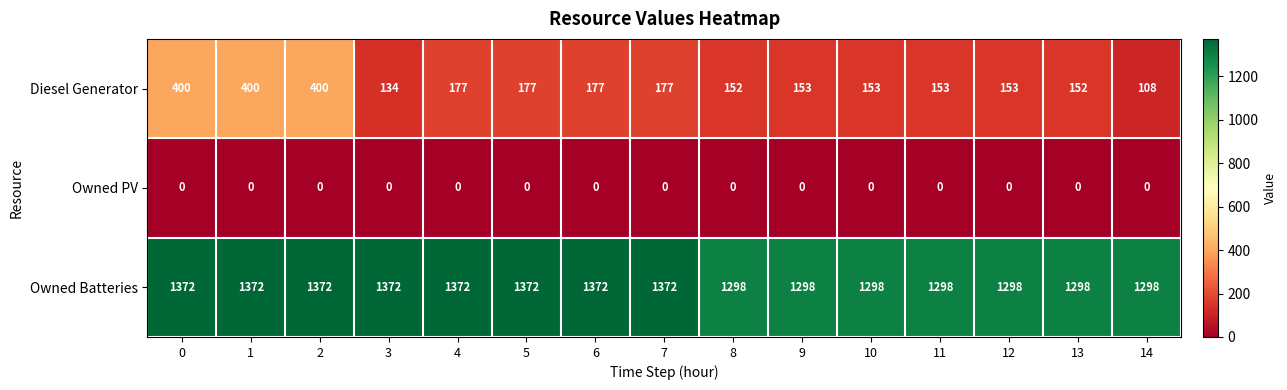

What is the difference between the second highest and minimum values in the Diesel Generator series?

292